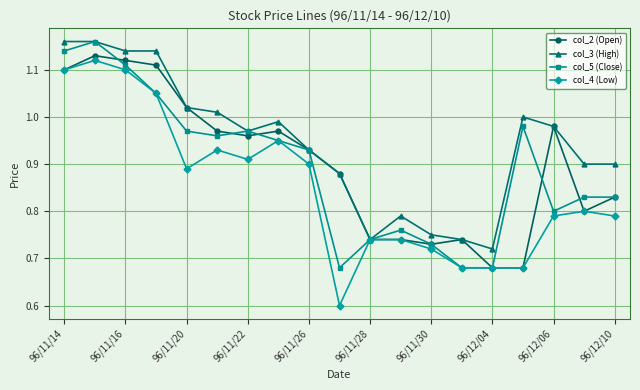

How many lines are shown in the chart?

4